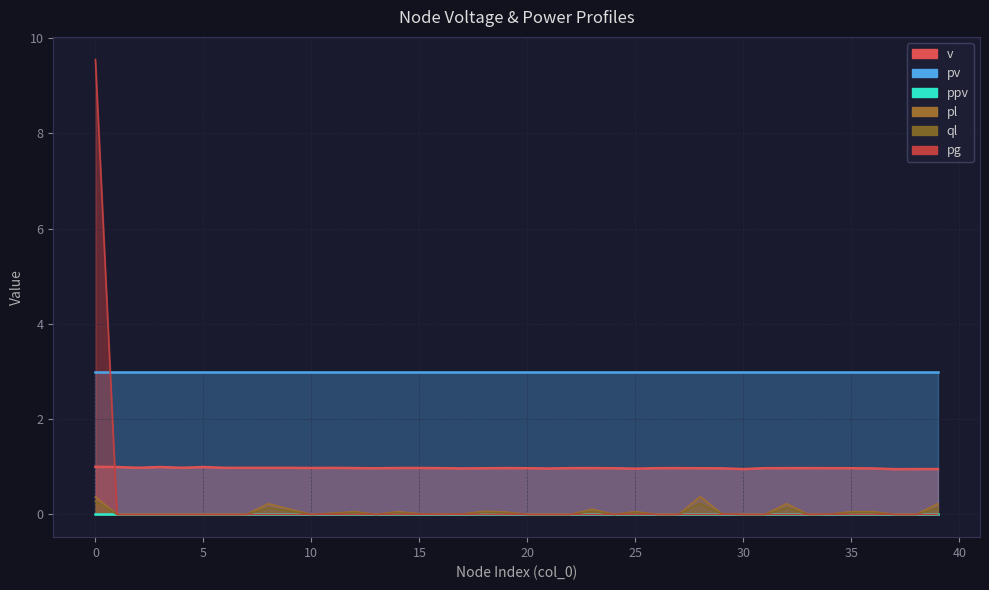

How many interior local valleys does the pl series have?

5